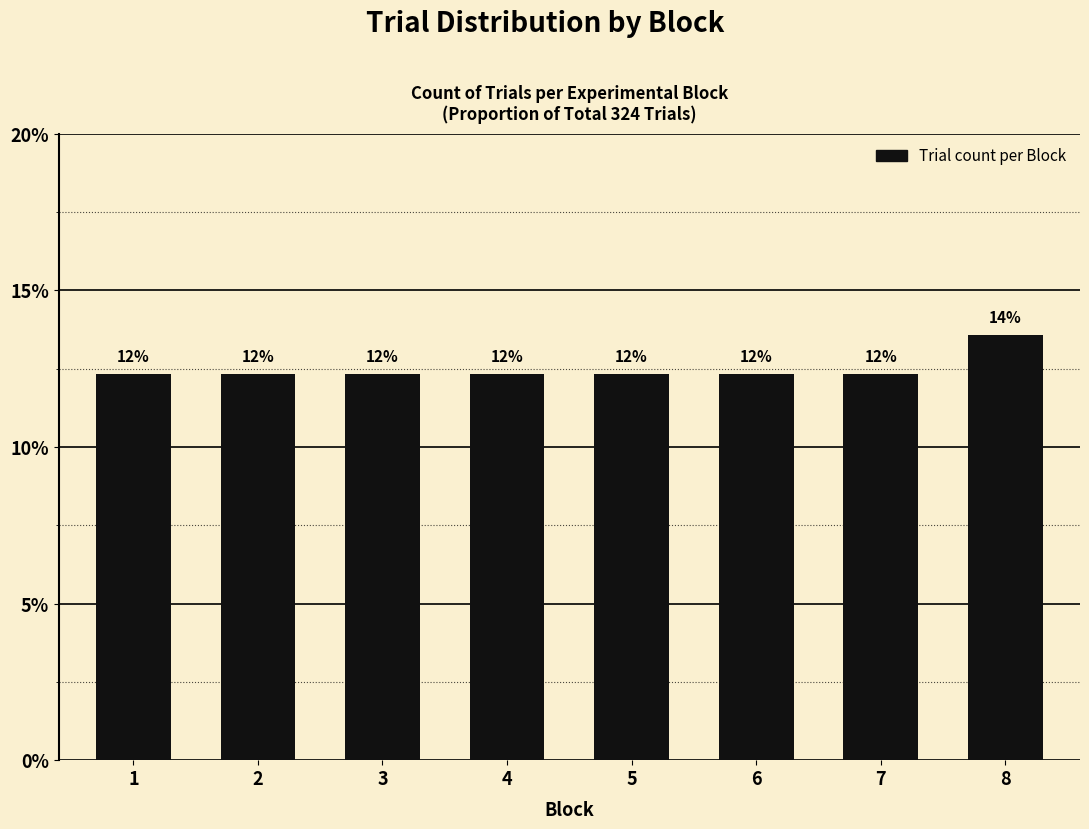

Does the chart contain any negative values?

No